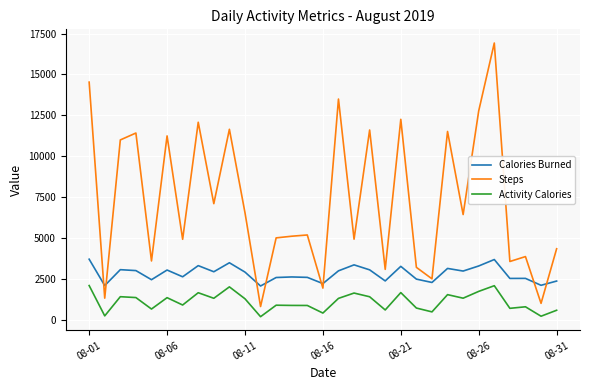

Which series has the largest total across all categories?

Steps